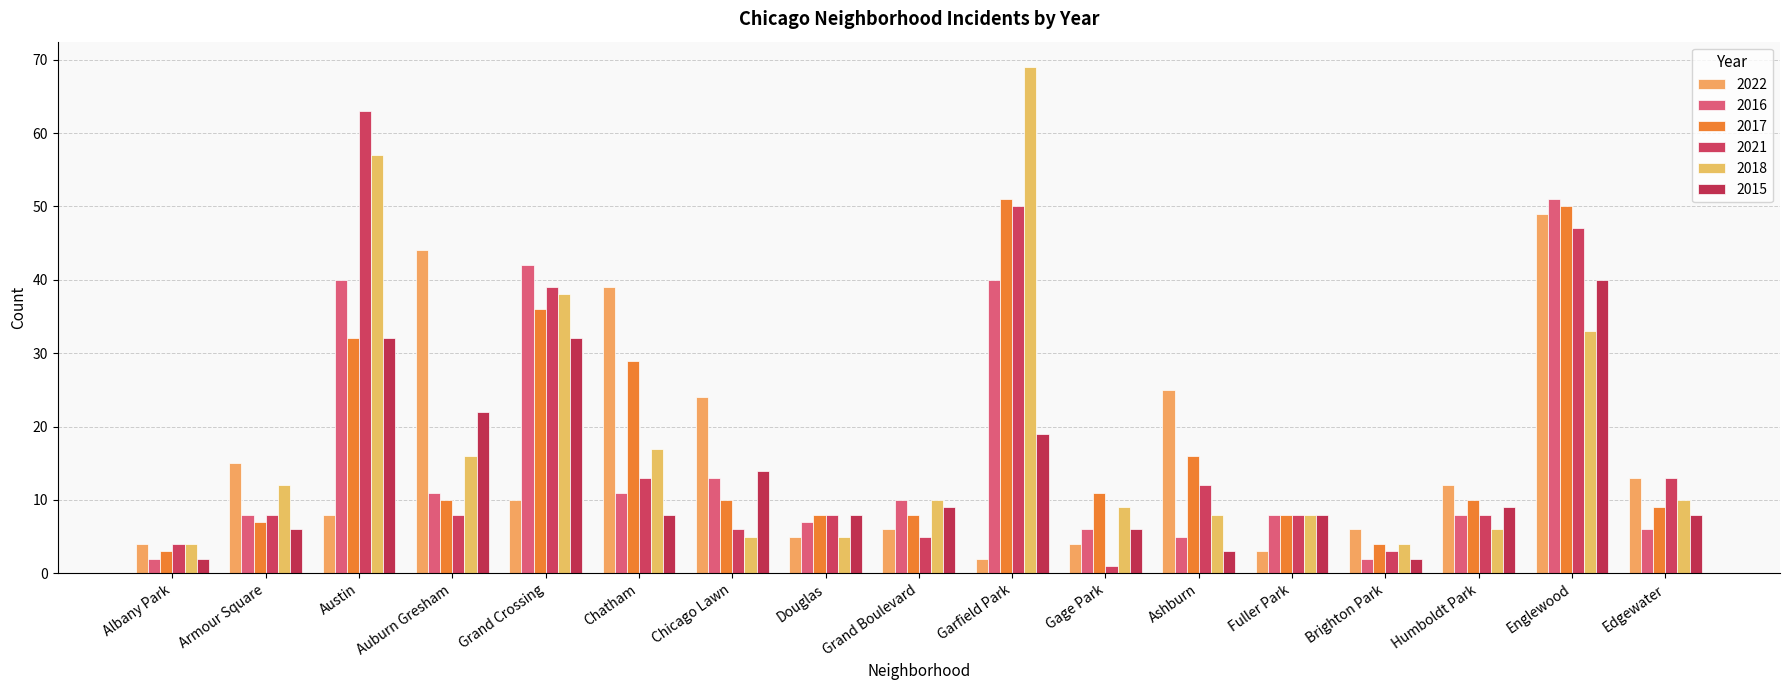

The 2017 series shows 10 at Armour Square. True or false?

False